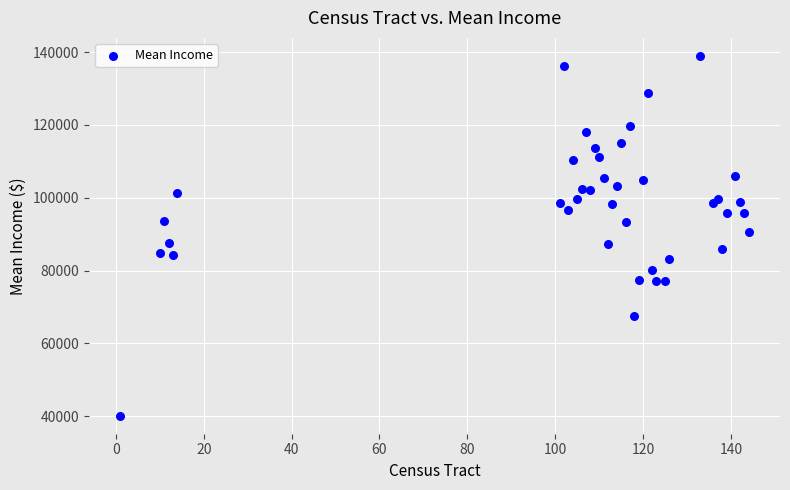

What is the range of Y values (max minus min)?

98855.4